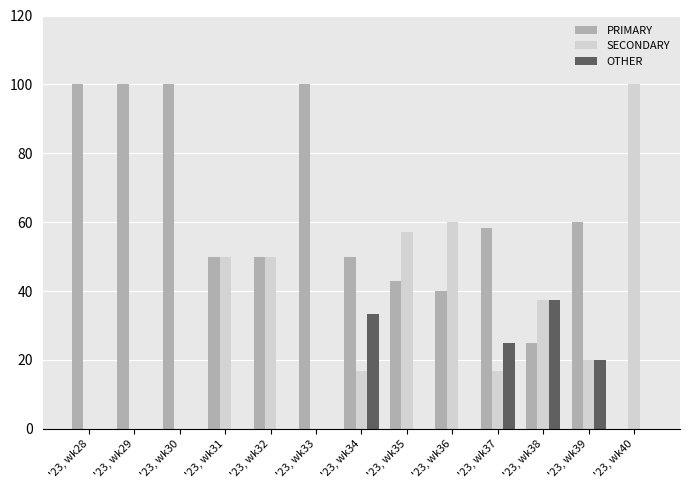

Reading right to left, extract all data points from this chart.

PRIMARY: '23, wk40=0.0	'23, wk39=60.0	'23, wk38=25.0	'23, wk37=58.3	'23, wk36=40.0	'23, wk35=42.9	'23, wk34=50.0	'23, wk33=100.0	'23, wk32=50.0	'23, wk31=50.0	'23, wk30=100.0	'23, wk29=100.0	'23, wk28=100.0
SECONDARY: '23, wk40=100.0	'23, wk39=20.0	'23, wk38=37.5	'23, wk37=16.7	'23, wk36=60.0	'23, wk35=57.1	'23, wk34=16.7	'23, wk33=0.0	'23, wk32=50.0	'23, wk31=50.0	'23, wk30=0.0	'23, wk29=0.0	'23, wk28=0.0
OTHER: '23, wk40=0.0	'23, wk39=20.0	'23, wk38=37.5	'23, wk37=25.0	'23, wk36=0.0	'23, wk35=0.0	'23, wk34=33.3	'23, wk33=0.0	'23, wk32=0.0	'23, wk31=0.0	'23, wk30=0.0	'23, wk29=0.0	'23, wk28=0.0